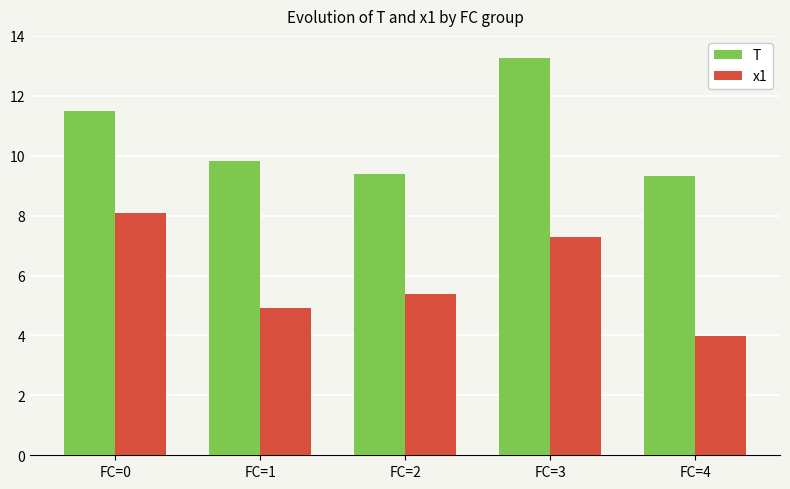

What is the difference between the x1 values at FC=1 and FC=2?

0.5